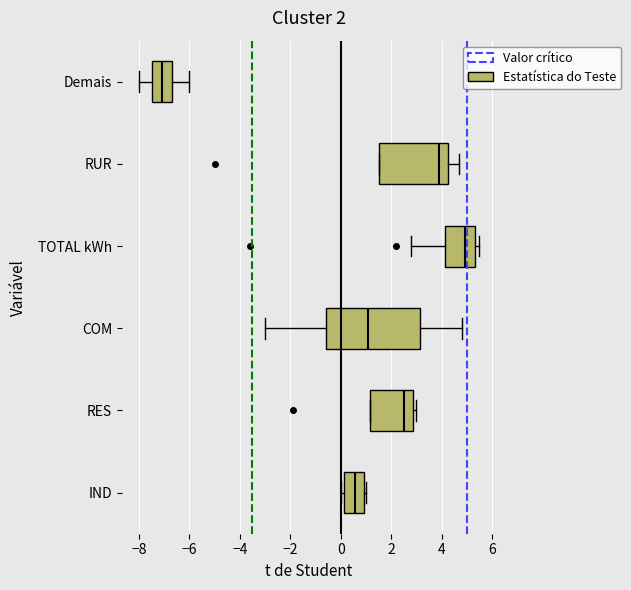

Which box is the widest, from its left edge to its right edge?

COM